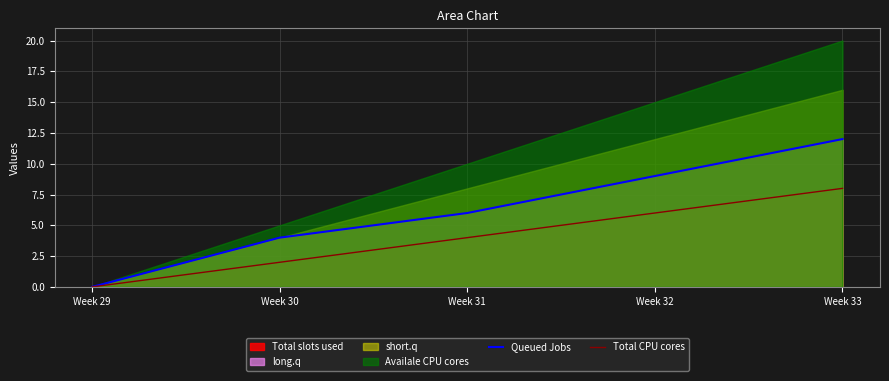

Is the value of Total CPU cores at Week 30 greater than the value of Queued Jobs at Week 31?

No